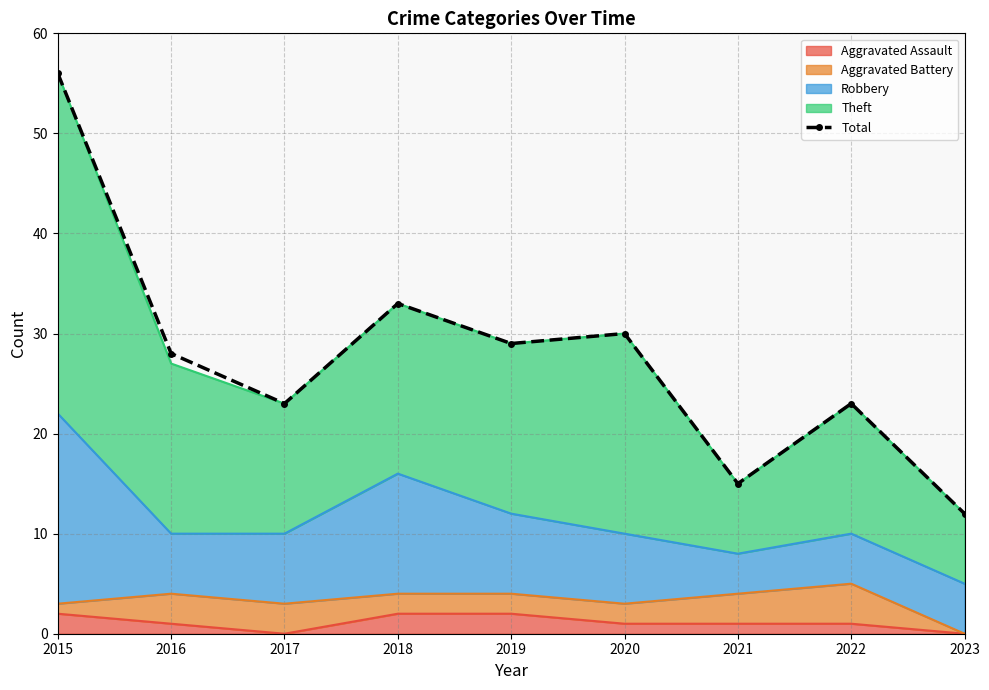

At which category does the data reach its first local peak?

2018